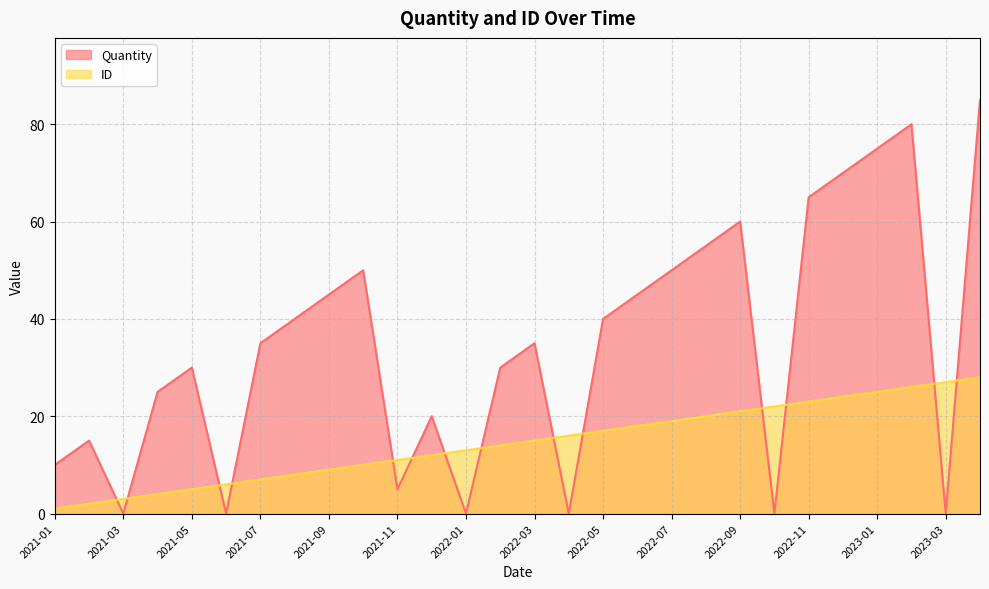

Does the chart have visible grid lines?

Yes